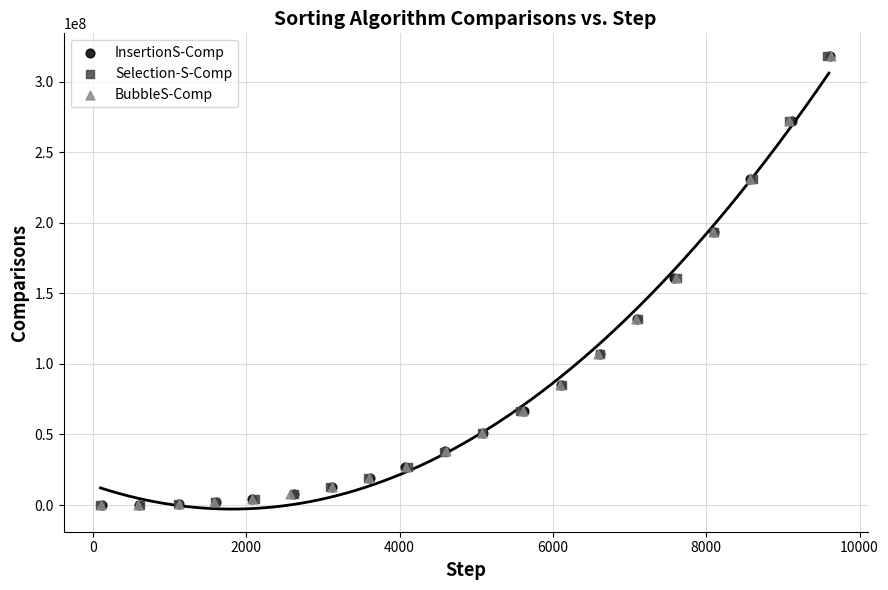

What are all the series names shown in the legend?

InsertionS-Comp, Selection-S-Comp, BubbleS-Comp